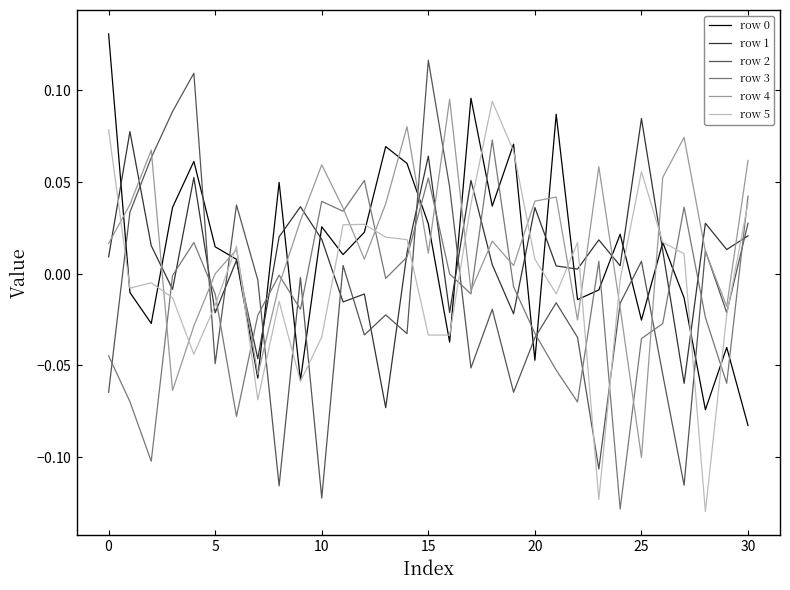

Reading left to right, extract all data points from this chart.

row 0: 0.1	-0.0	-0.0	0.0	0.1	0.0	0.0	-0.1	0.0	-0.1	0.0	0.0	0.0	0.1	0.1	0.0	-0.0	0.1	0.0	0.1	-0.0	0.1	-0.0	-0.0	0.0	-0.0	0.0	-0.0	-0.1	-0.0	-0.1
row 1: 0.0	0.1	0.0	-0.0	0.1	-0.0	0.0	-0.0	0.0	0.0	0.0	-0.0	-0.0	-0.1	0.0	0.1	-0.0	0.1	0.0	-0.0	0.0	0.0	0.0	0.0	0.0	0.1	0.0	-0.1	0.0	0.0	0.0
row 2: -0.1	0.0	0.1	0.1	0.1	-0.0	0.0	-0.0	-0.1	-0.0	-0.1	0.0	-0.0	-0.0	-0.0	0.1	0.0	-0.1	-0.0	-0.1	-0.0	-0.0	-0.0	-0.1	-0.0	0.0	-0.1	-0.1	0.0	-0.0	0.0
row 3: -0.0	-0.1	-0.1	-0.0	0.0	-0.0	-0.1	-0.0	-0.0	-0.0	0.0	0.0	0.1	-0.0	0.0	0.1	-0.0	-0.0	0.1	-0.0	-0.0	-0.1	-0.1	0.0	-0.1	-0.0	-0.0	0.0	-0.0	-0.1	0.0
row 4: 0.0	0.0	0.1	-0.1	-0.0	-0.0	0.0	-0.1	-0.0	0.0	0.1	0.0	0.0	0.0	0.1	0.0	0.1	-0.0	0.0	0.0	0.0	0.0	-0.0	0.1	-0.0	-0.1	0.1	0.1	0.0	-0.0	0.1
row 5: 0.1	-0.0	-0.0	-0.0	-0.0	-0.0	0.0	-0.1	-0.0	-0.1	-0.0	0.0	0.0	0.0	0.0	-0.0	-0.0	0.0	0.1	0.1	0.0	-0.0	0.0	-0.1	-0.0	0.1	0.0	0.0	-0.1	-0.0	0.0